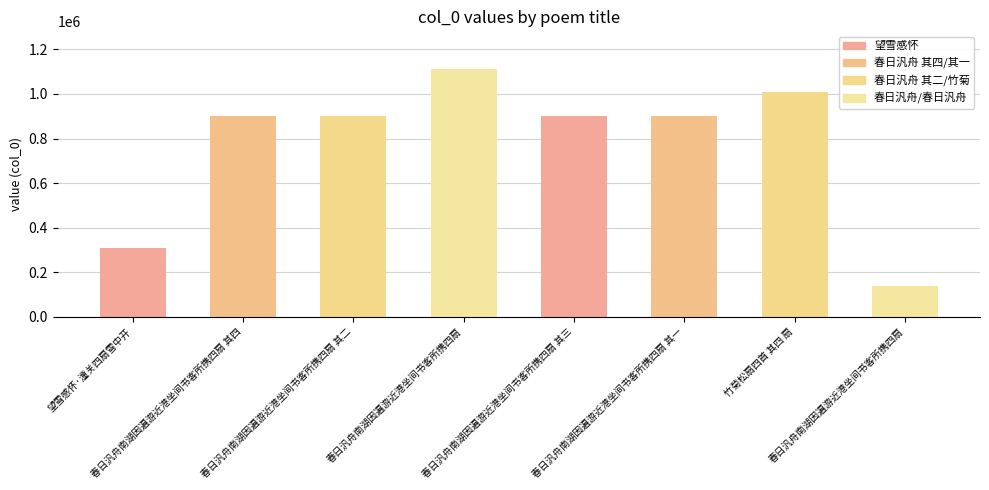

Between 春日汎舟南湖因遍游近港坐间书客所携四扇 其四 and 春日汎舟南湖因遍游近港坐间书客所携四扇, which is larger?

春日汎舟南湖因遍游近港坐间书客所携四扇